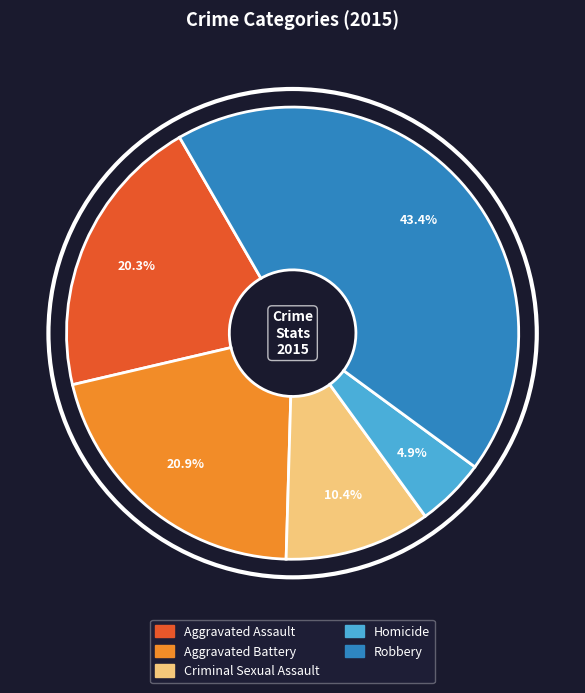

What is the ratio of the value at Aggravated Assault to the value at Homicide?

4.1